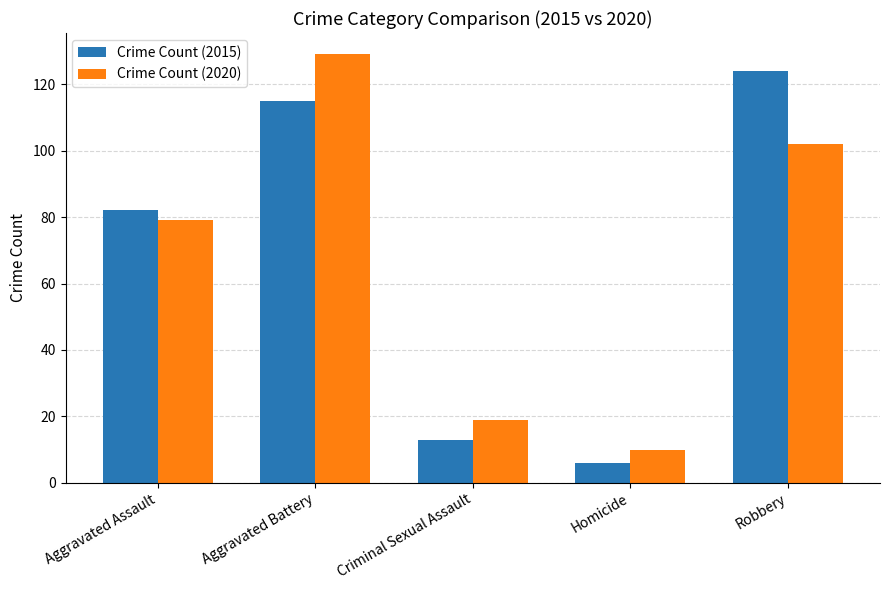

Reading left to right, extract all data points from this chart.

Crime Count (2015): Aggravated Assault=82	Aggravated Battery=115	Criminal Sexual Assault=13	Homicide=6	Robbery=124
Crime Count (2020): Aggravated Assault=79	Aggravated Battery=129	Criminal Sexual Assault=19	Homicide=10	Robbery=102